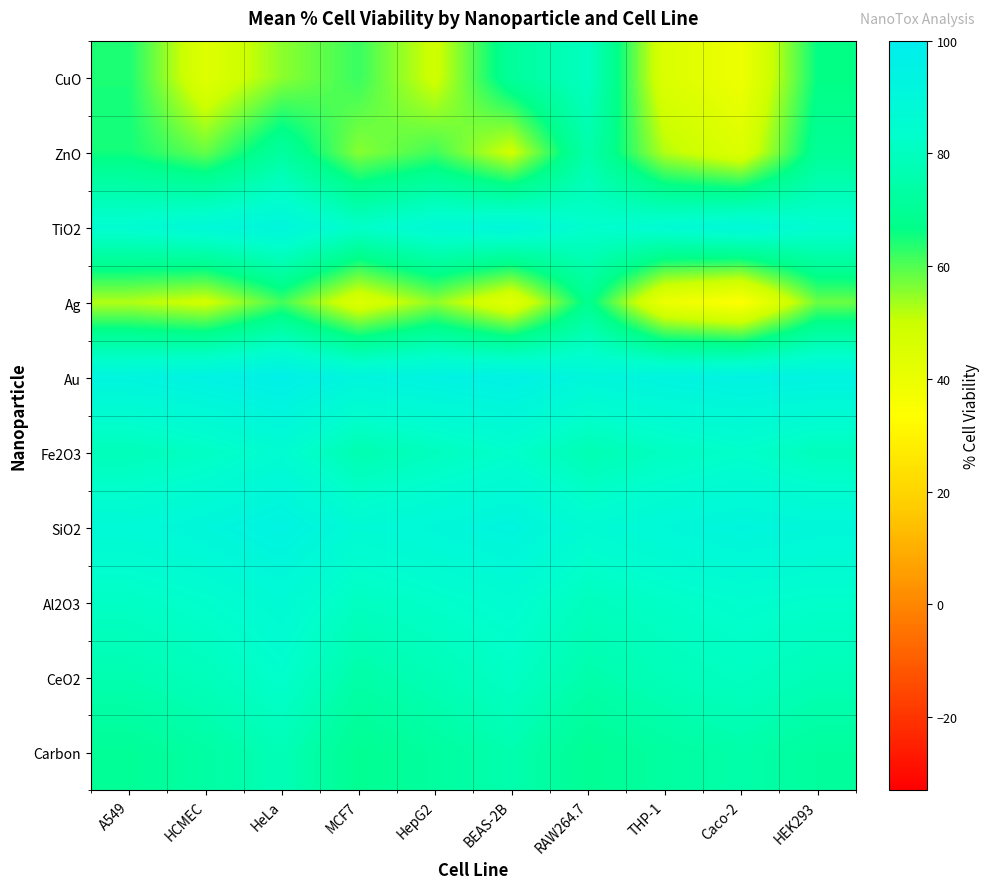

At how many categories does at least one series exceed 87?

10